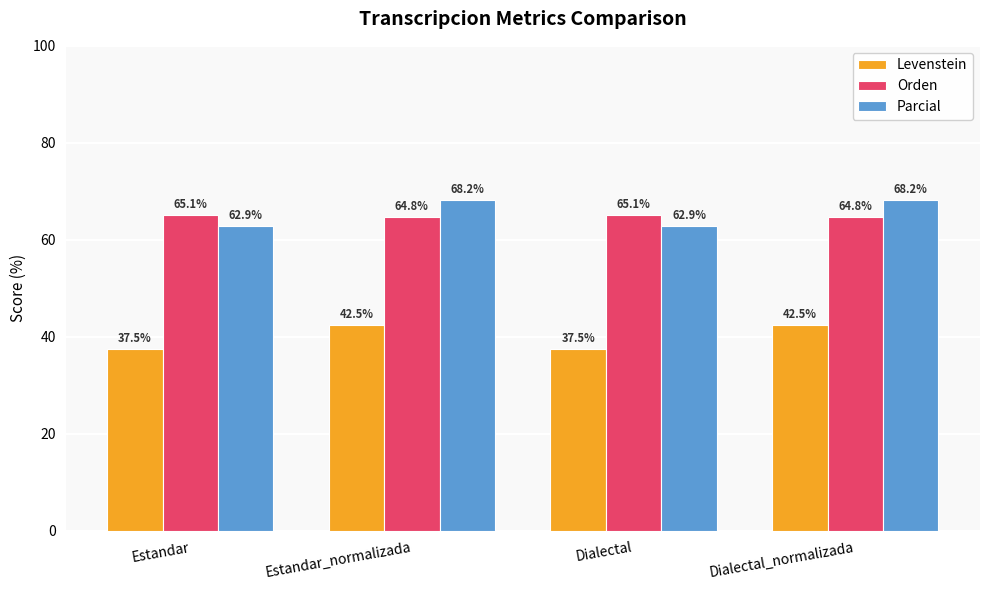

The value of Orden at Dialectal is 65.1. True or false?

True